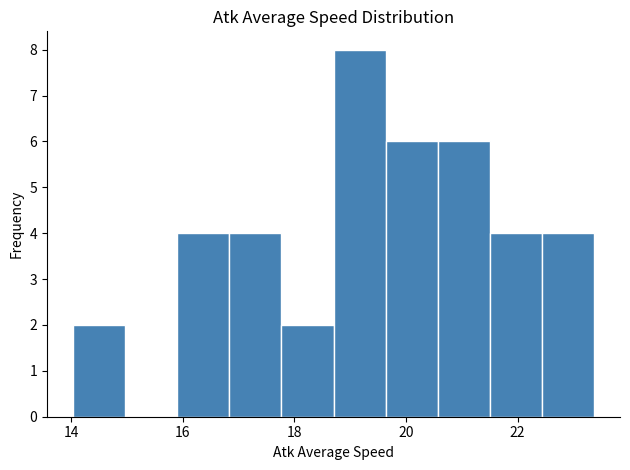

Reading left to right, transcribe this chart: for each bar, give the range it covers on the x-axis and its height. Neither the bar edges nor the heights are printed on the chart, so give them approximately, as read against the axes.

14.0 to 15.0: 2
15.0 to 16.0: 0
16.0 to 16.8: 4
16.8 to 17.8: 4
17.8 to 18.8: 2
18.8 to 19.6: 8
19.6 to 20.6: 6
20.6 to 21.6: 6
21.6 to 22.4: 4
22.4 to 23.4: 4